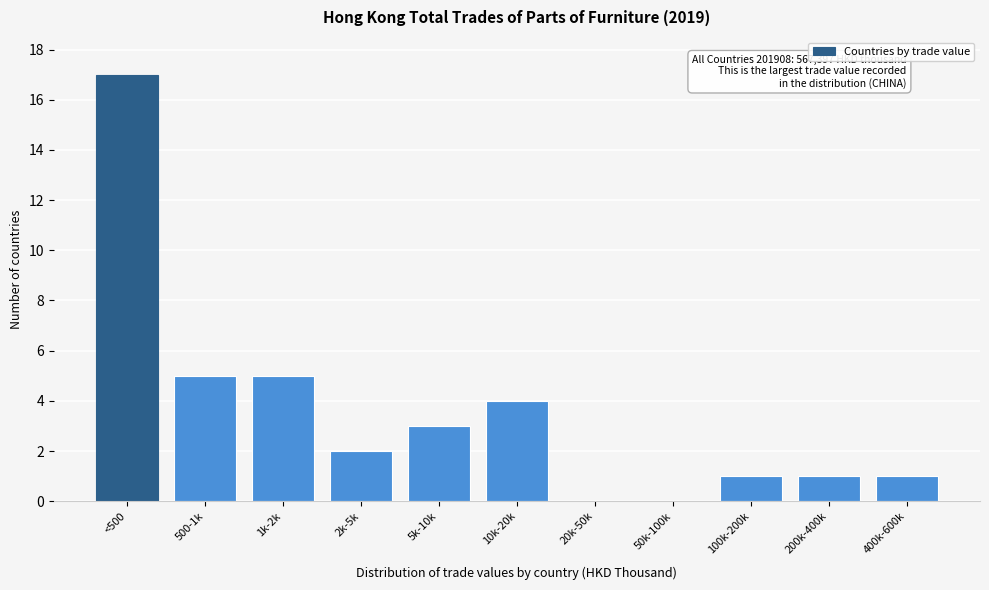

Reading left to right, what are all the values shown in this chart?

<500=17	500-1k=5	1k-2k=5	2k-5k=2	5k-10k=3	10k-20k=4	20k-50k=0	50k-100k=0	100k-200k=1	200k-400k=1	400k-600k=1